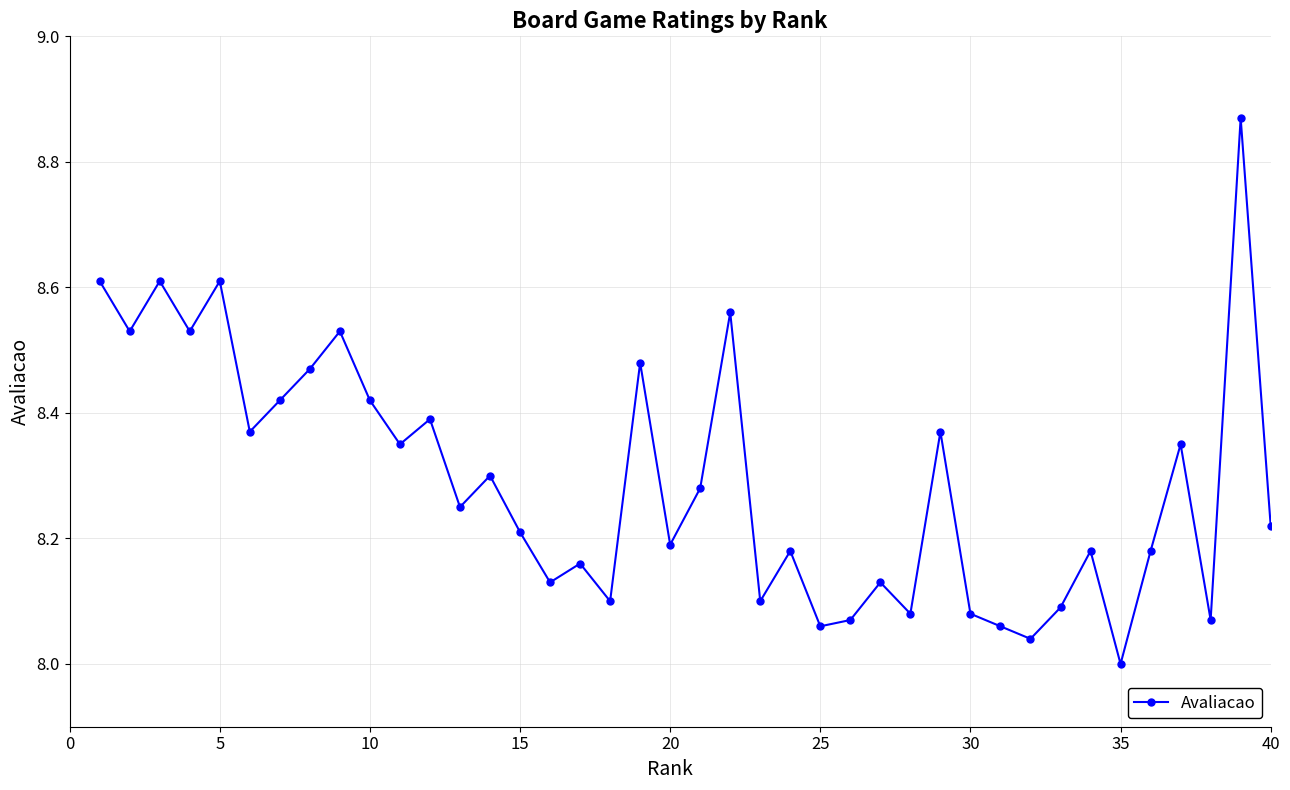

What is the sum of all values?

331.6